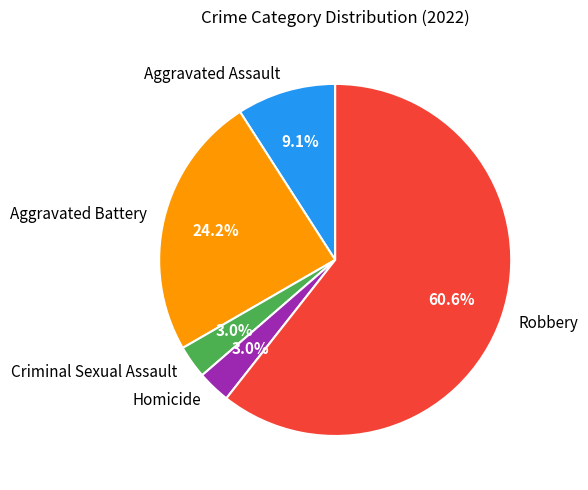

What portion of the pie excludes Aggravated Battery?

75.8%